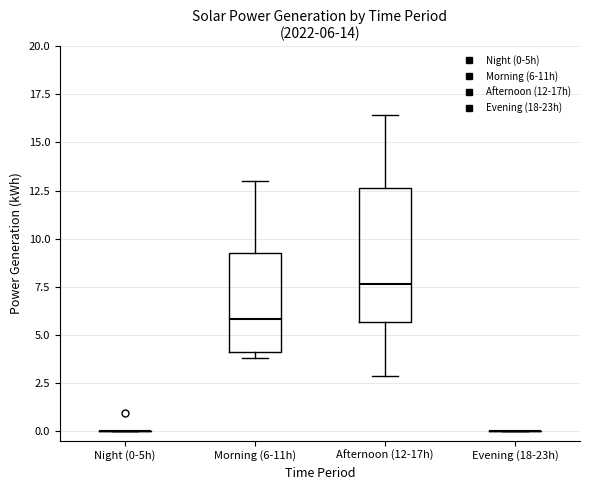

Which box is the tallest, from its lower edge to its upper edge?

Afternoon (12-17h)